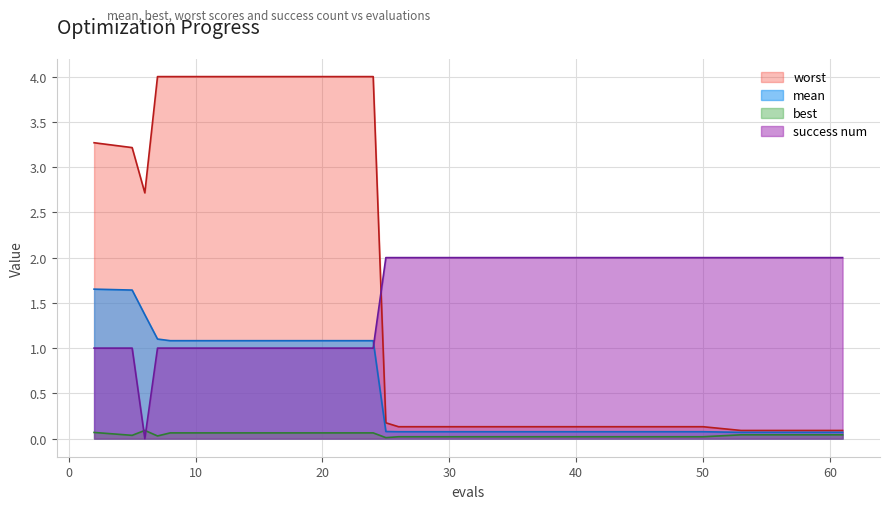

True or false: success num and mean cross at least once.

True